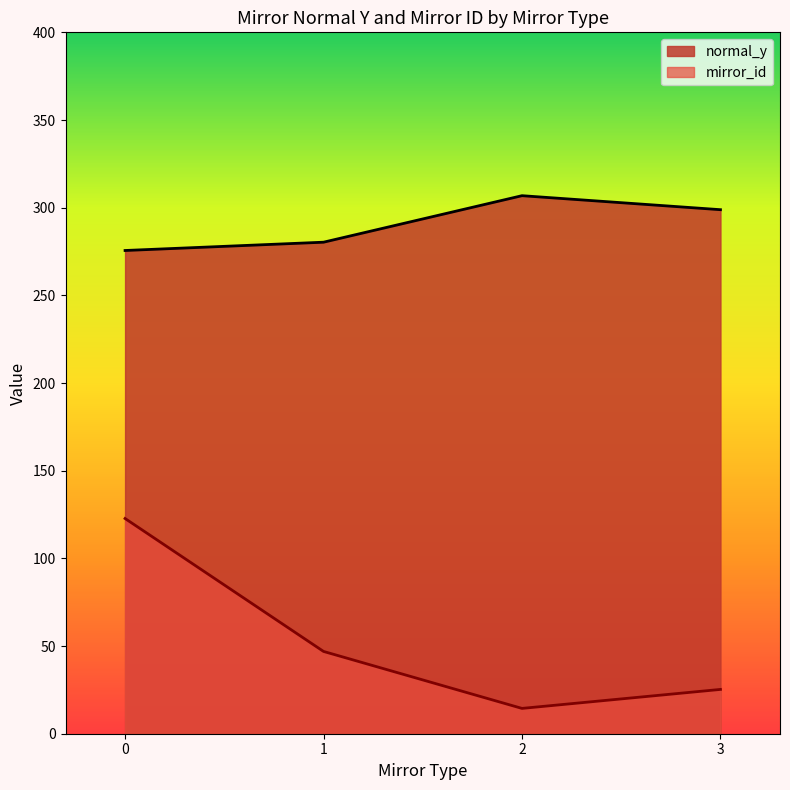

Which series has the largest total across all categories?

normal_y